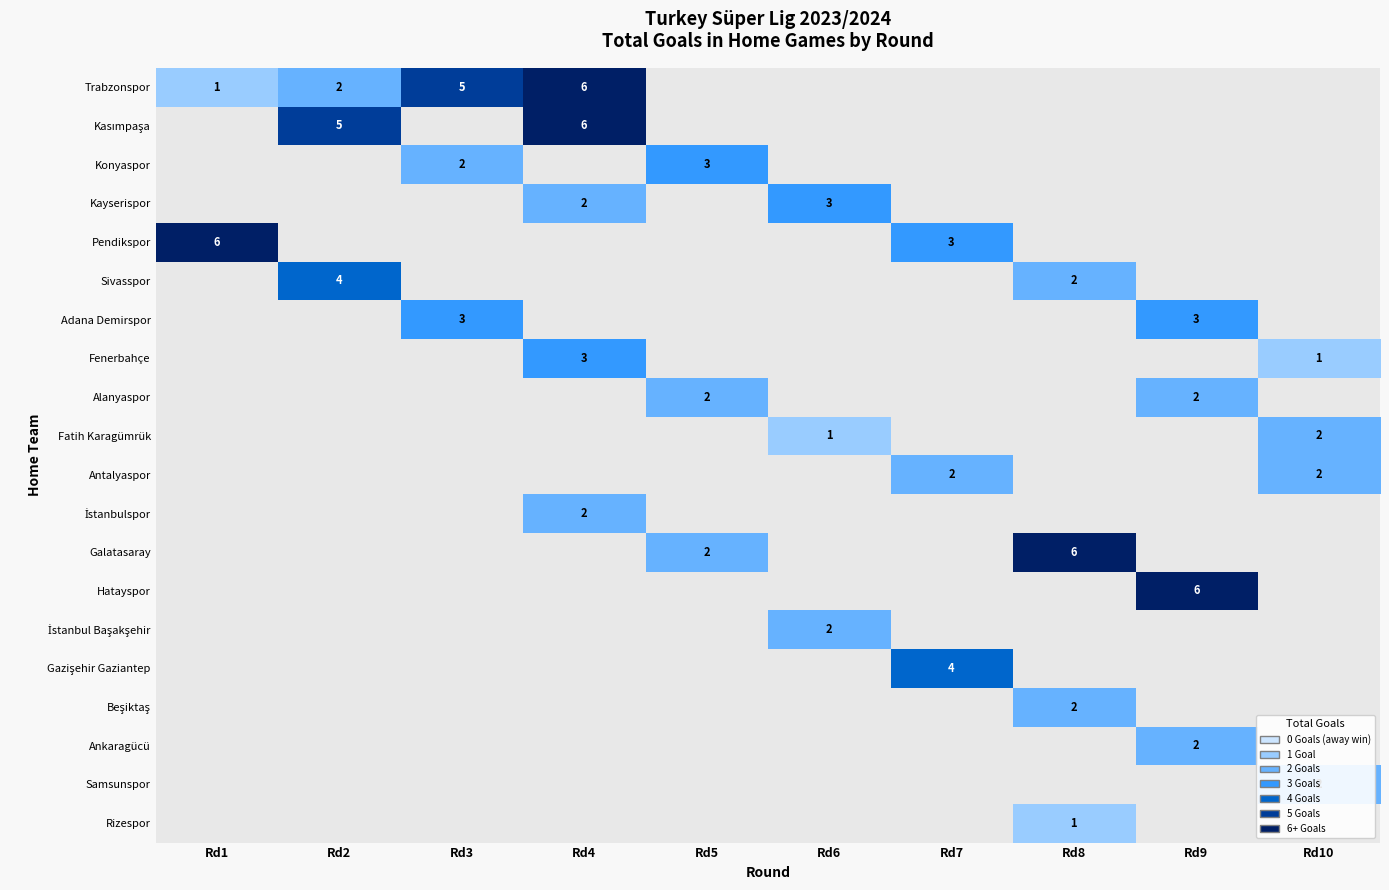

At which category is the sum across all series the highest?

Rd4